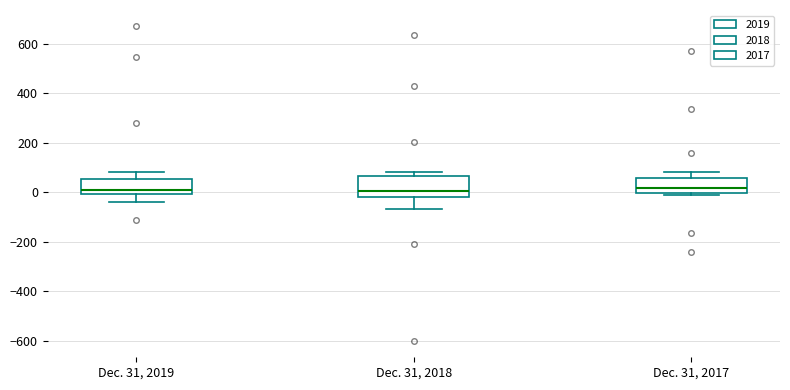

Reading left to right, transcribe this box plot: for each box, give where its median line is, the range the box spans, and where its two whiskers end, as read against the y-axis. The values are not printed on the chart, so give them approximately, as read against the axis.

Dec. 31, 2019: median 20, box 0 to 60, whiskers -40 to 80
Dec. 31, 2018: median 0, box -20 to 60, whiskers -60 to 80
Dec. 31, 2017: median 20, box 0 to 60, whiskers -20 to 80